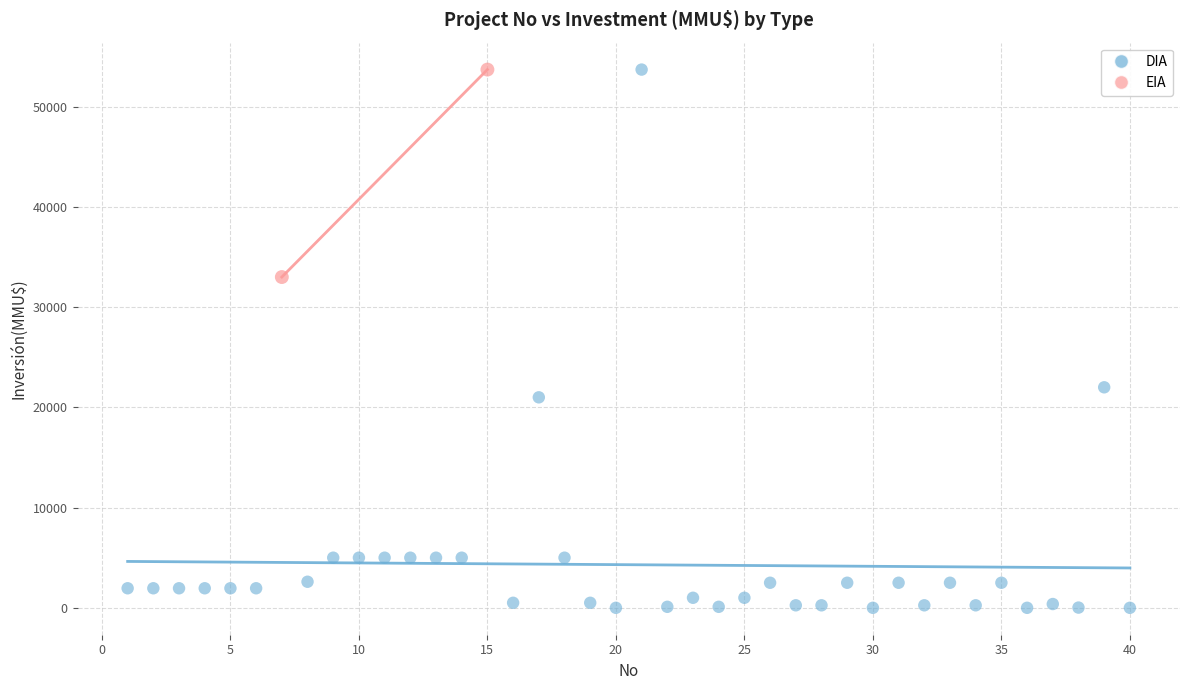

What are all the series names shown in the legend?

DIA, EIA